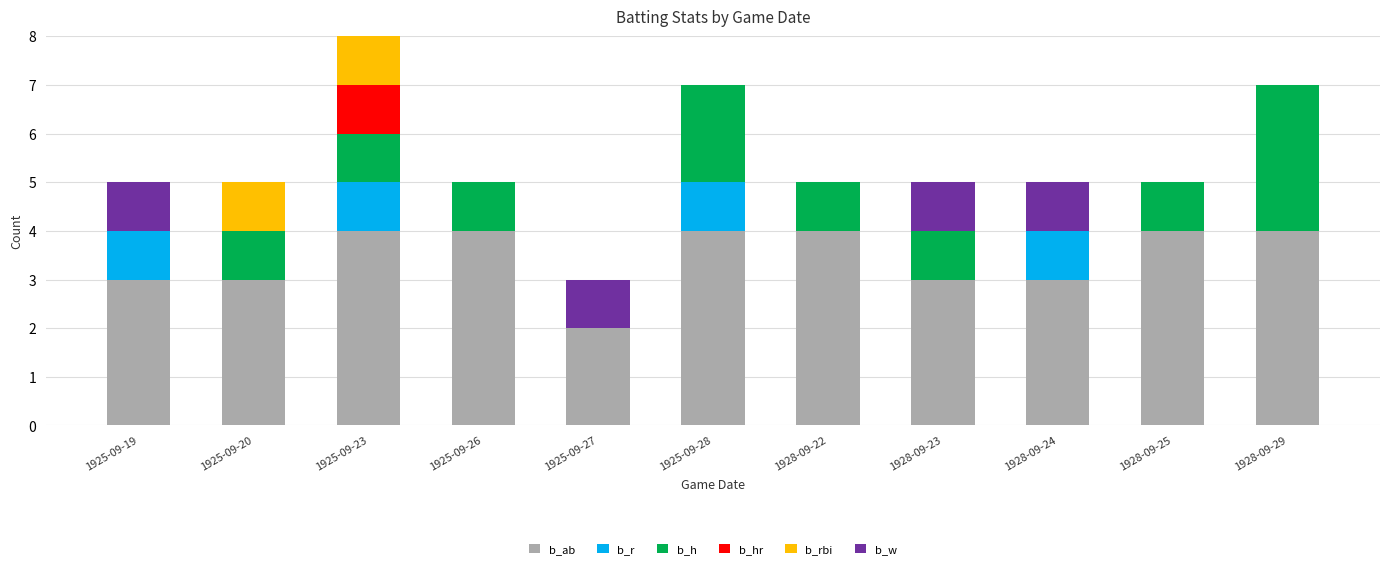

At which category is the sum across all series the highest?

1925-09-23